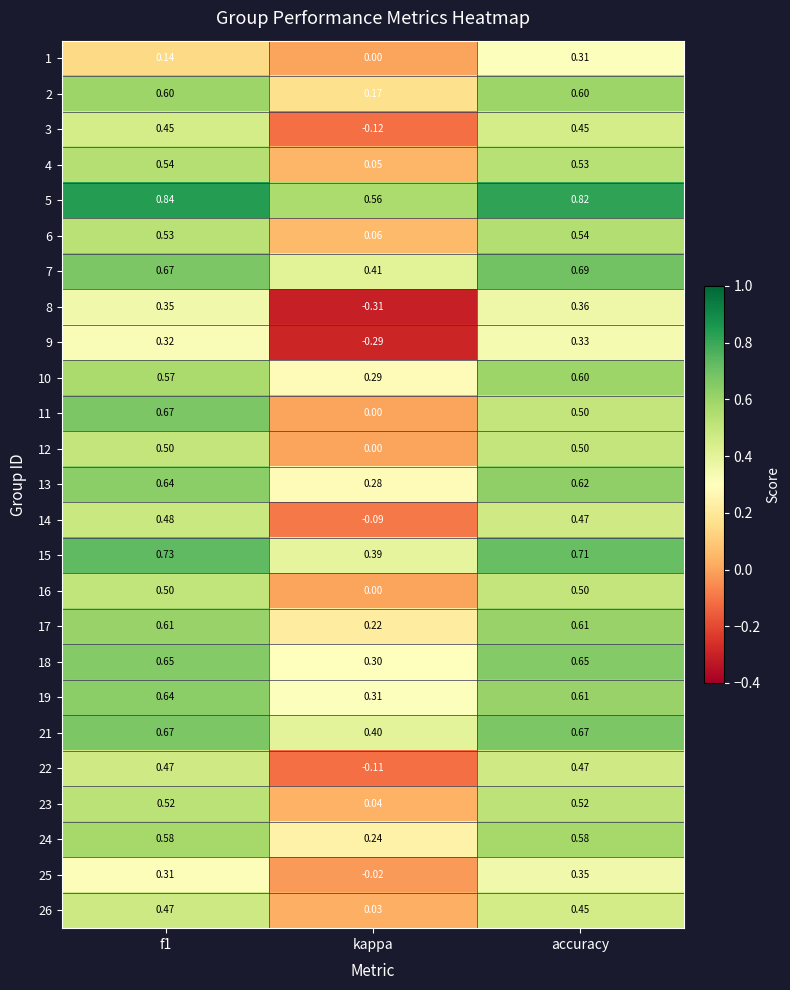

Is the value of 22 at accuracy greater than the value of 8 at accuracy?

Yes